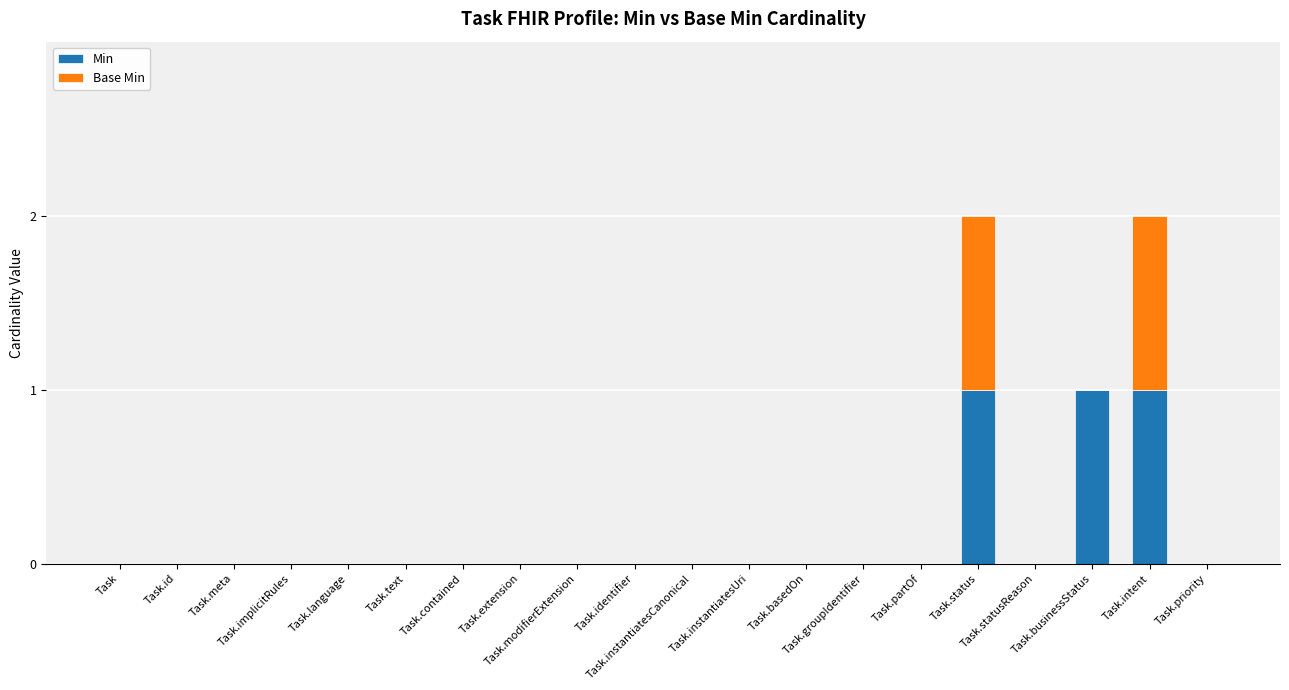

What are all the series names shown in the legend?

Min, Base Min